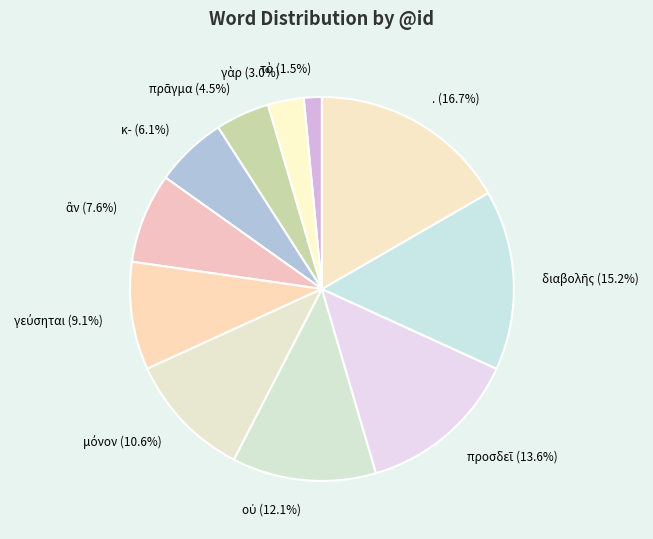

How many segments does this pie chart have?

11